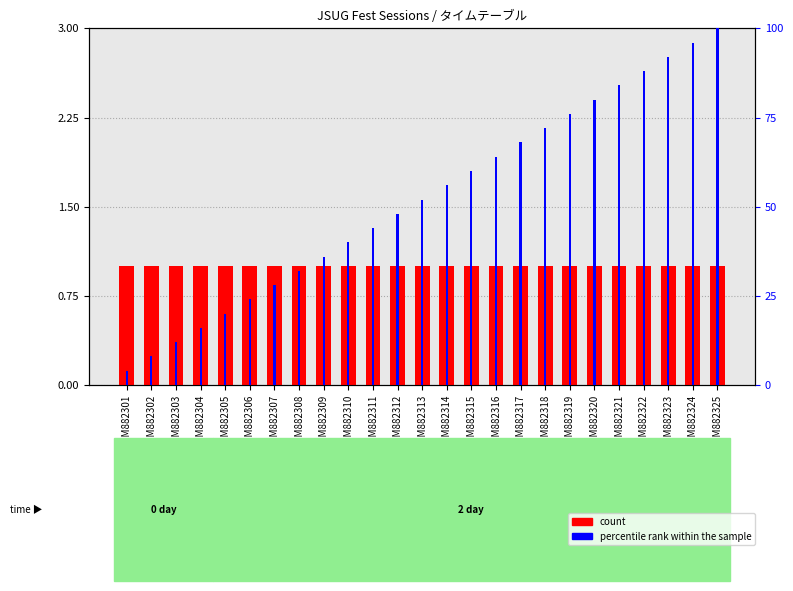

What are all the series names shown in the legend?

count, percentile rank within the sample